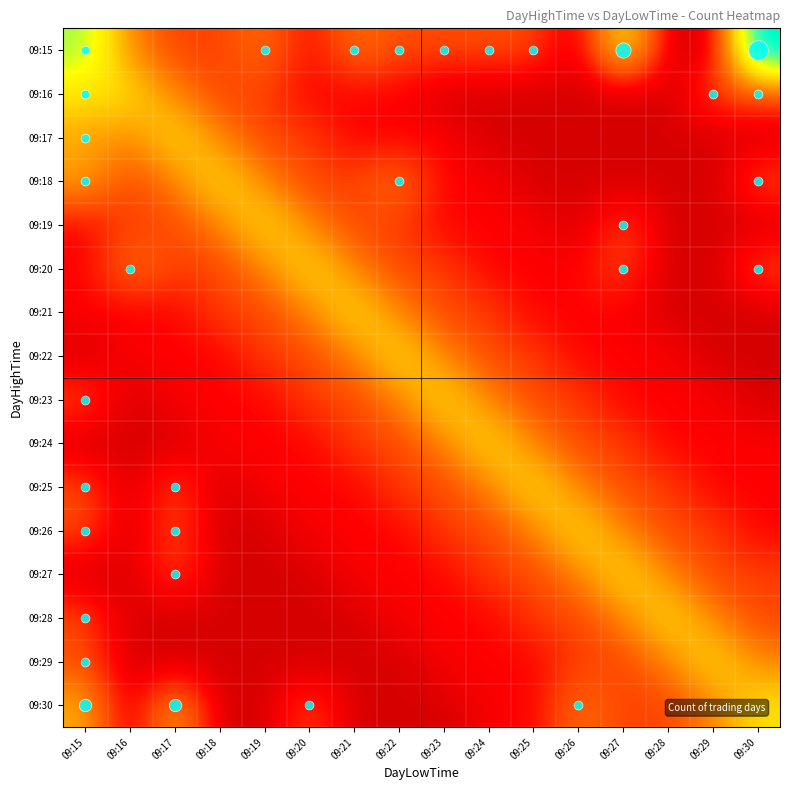

Reading left to right, transcribe all the data shown in this chart.

09:15: 09:15=11.0	09:16=5.0	09:17=3.0	09:18=3.0	09:19=4.5	09:20=1.5	09:21=4.5	09:22=3.3	09:23=3.3	09:24=3.3	09:25=3.3	09:26=0.3	09:27=9.3	09:28=0.3	09:29=0.3	09:30=15.3
09:16: 09:15=8.0	09:16=8.0	09:17=5.0	09:18=3.0	09:19=3.0	09:20=1.5	09:21=1.5	09:22=1.5	09:23=0.3	09:24=0.3	09:25=0.3	09:26=0.3	09:27=0.3	09:28=0.3	09:29=3.3	09:30=3.3
09:17: 09:15=6.0	09:16=5.0	09:17=8.0	09:18=5.0	09:19=3.0	09:20=3.0	09:21=1.5	09:22=1.5	09:23=1.5	09:24=0.3	09:25=0.3	09:26=0.3	09:27=0.3	09:28=0.3	09:29=0.3	09:30=0.3
09:18: 09:15=6.0	09:16=3.0	09:17=5.0	09:18=8.0	09:19=5.0	09:20=3.0	09:21=3.0	09:22=4.5	09:23=1.5	09:24=1.5	09:25=0.3	09:26=0.3	09:27=0.3	09:28=0.3	09:29=0.3	09:30=3.3
09:19: 09:15=1.5	09:16=3.0	09:17=3.0	09:18=5.0	09:19=8.0	09:20=5.0	09:21=3.0	09:22=3.0	09:23=1.5	09:24=1.5	09:25=1.5	09:26=0.3	09:27=3.3	09:28=0.3	09:29=0.3	09:30=0.3
09:20: 09:15=1.5	09:16=4.5	09:17=3.0	09:18=3.0	09:19=5.0	09:20=8.0	09:21=5.0	09:22=3.0	09:23=3.0	09:24=1.5	09:25=1.5	09:26=1.5	09:27=3.3	09:28=0.3	09:29=0.3	09:30=3.3
09:21: 09:15=1.5	09:16=1.5	09:17=1.5	09:18=3.0	09:19=3.0	09:20=5.0	09:21=8.0	09:22=5.0	09:23=3.0	09:24=3.0	09:25=1.5	09:26=1.5	09:27=1.5	09:28=0.3	09:29=0.3	09:30=0.3
09:22: 09:15=0.3	09:16=1.5	09:17=1.5	09:18=1.5	09:19=3.0	09:20=3.0	09:21=5.0	09:22=8.0	09:23=5.0	09:24=3.0	09:25=3.0	09:26=1.5	09:27=1.5	09:28=1.5	09:29=0.3	09:30=0.3
09:23: 09:15=3.3	09:16=0.3	09:17=1.5	09:18=1.5	09:19=1.5	09:20=3.0	09:21=3.0	09:22=5.0	09:23=8.0	09:24=5.0	09:25=3.0	09:26=3.0	09:27=1.5	09:28=1.5	09:29=1.5	09:30=0.3
09:24: 09:15=0.3	09:16=0.3	09:17=0.3	09:18=1.5	09:19=1.5	09:20=1.5	09:21=3.0	09:22=3.0	09:23=5.0	09:24=8.0	09:25=5.0	09:26=3.0	09:27=3.0	09:28=1.5	09:29=1.5	09:30=1.5
09:25: 09:15=3.3	09:16=0.3	09:17=3.3	09:18=0.3	09:19=1.5	09:20=1.5	09:21=1.5	09:22=3.0	09:23=3.0	09:24=5.0	09:25=8.0	09:26=5.0	09:27=3.0	09:28=3.0	09:29=1.5	09:30=1.5
09:26: 09:15=3.3	09:16=0.3	09:17=3.3	09:18=0.3	09:19=0.3	09:20=1.5	09:21=1.5	09:22=1.5	09:23=3.0	09:24=3.0	09:25=5.0	09:26=8.0	09:27=5.0	09:28=3.0	09:29=3.0	09:30=1.5
09:27: 09:15=0.3	09:16=0.3	09:17=3.3	09:18=0.3	09:19=0.3	09:20=0.3	09:21=1.5	09:22=1.5	09:23=1.5	09:24=3.0	09:25=3.0	09:26=5.0	09:27=8.0	09:28=5.0	09:29=3.0	09:30=3.0
09:28: 09:15=3.3	09:16=0.3	09:17=0.3	09:18=0.3	09:19=0.3	09:20=0.3	09:21=0.3	09:22=1.5	09:23=1.5	09:24=1.5	09:25=3.0	09:26=3.0	09:27=5.0	09:28=8.0	09:29=5.0	09:30=3.0
09:29: 09:15=3.3	09:16=0.3	09:17=0.3	09:18=0.3	09:19=0.3	09:20=0.3	09:21=0.3	09:22=0.3	09:23=1.5	09:24=1.5	09:25=1.5	09:26=3.0	09:27=3.0	09:28=5.0	09:29=8.0	09:30=5.0
09:30: 09:15=6.3	09:16=0.3	09:17=6.3	09:18=0.3	09:19=0.3	09:20=3.3	09:21=0.3	09:22=0.3	09:23=0.3	09:24=1.5	09:25=1.5	09:26=4.5	09:27=3.0	09:28=3.0	09:29=5.0	09:30=8.0